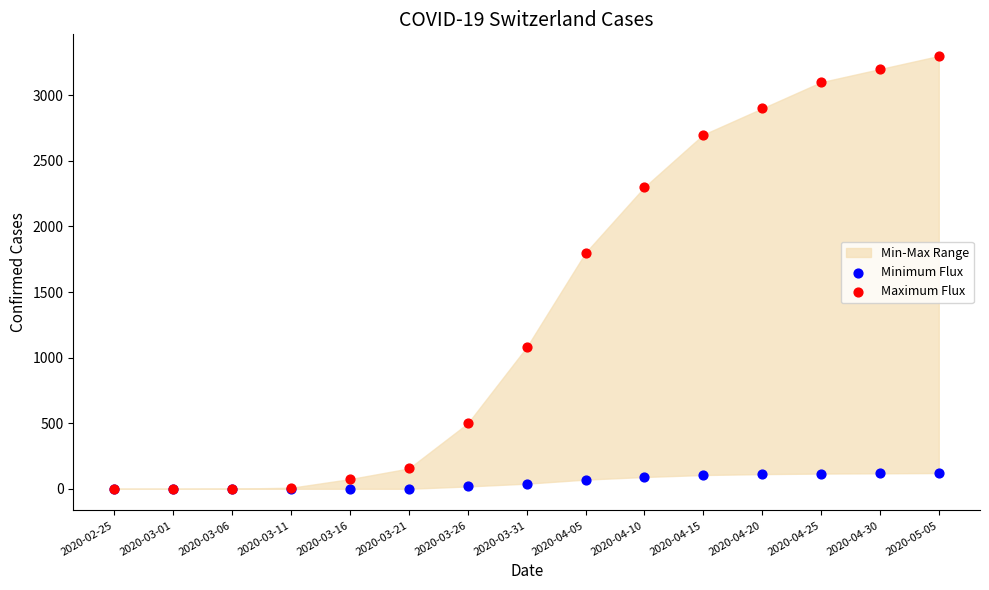

Across all series, what Y value is closest to 1650?

1800